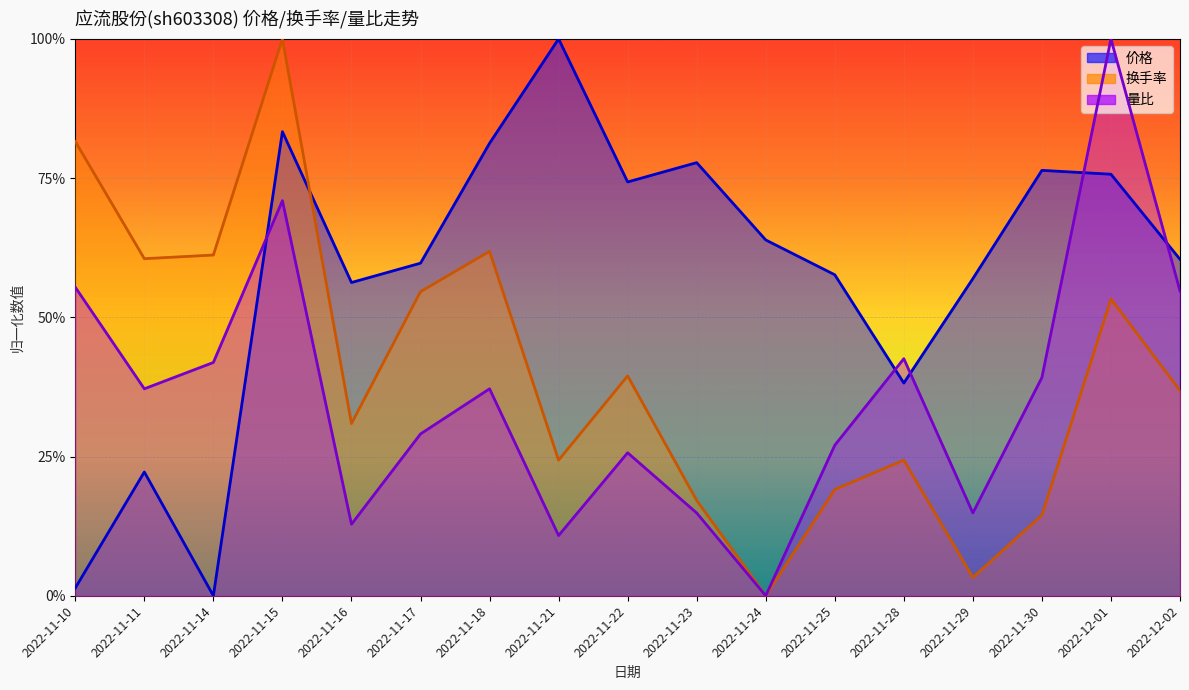

What is the difference between the highest and lowest values at 2022-11-17?

0.3